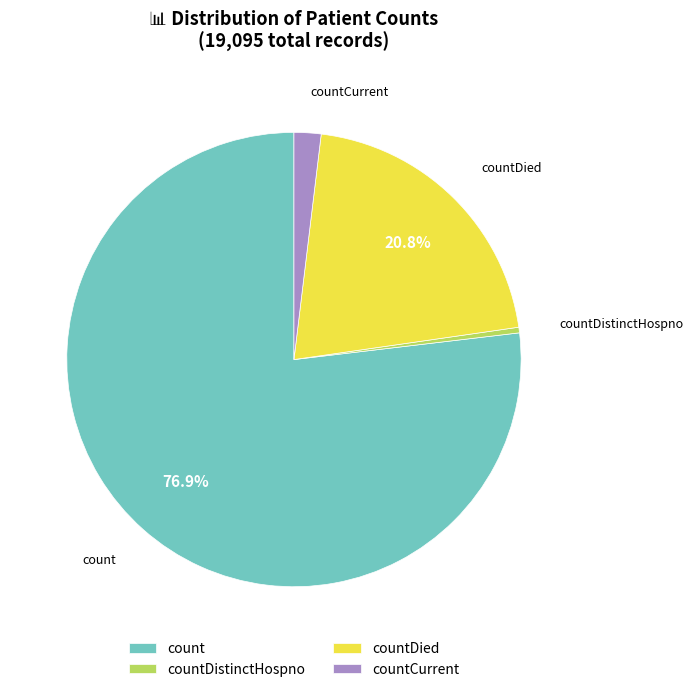

Count the number of slices in the pie.

4